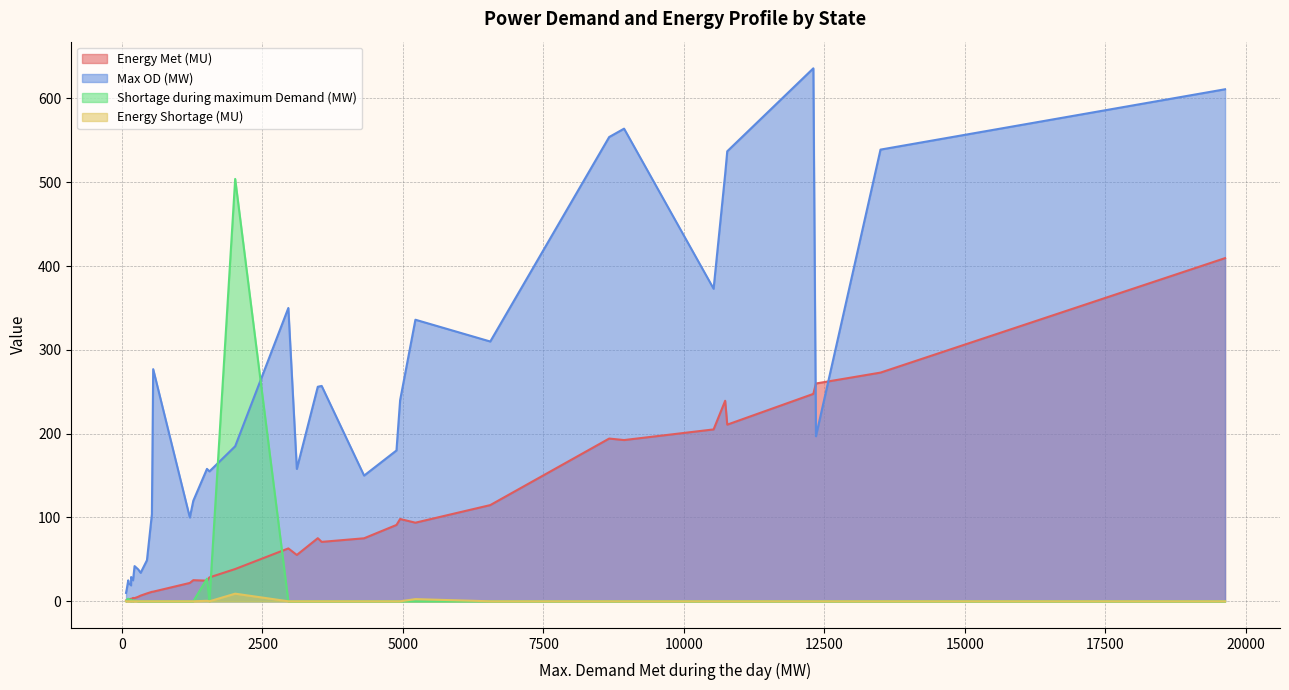

Reading left to right, transcribe all the data shown in this chart.

Energy Met (MU): Punjab=98.2	Haryana=93.8	Rajasthan=205.1	Delhi=55.3	UP=259.9	Uttarakhand=28.5	HP=21.9	J&K=38.5	Chandigarh=3.0	Chhattisgarh=75.3	Gujarat=239.3	MP=247.5	Maharashtra=409.5	Goa=9.4	DD=4.0	DNH=11.3	Essar steel=11.5	Andhra Pradesh=194.2	Telangana=192.4	Karnataka=210.8	Kerala=70.9	Tamil Nadu=272.9	Pondy=6.8	Bihar=75.2	DVC=63.1	Jharkhand=25.2	Odisha=91.1	West Bengal=114.8	Sikkim=1.0	Arunachal Pradesh=2.1	Assam=24.6	Manipur=2.5	Meghalaya=5.4	Mizoram=1.5	Nagaland=2.3	Tripura=3.8
Max OD (MW): Punjab=240.0	Haryana=336.0	Rajasthan=373.0	Delhi=158.0	UP=197.0	Uttarakhand=155.0	HP=100.0	J&K=185.0	Chandigarh=19.0	Chhattisgarh=256.0	Gujarat=510.0	MP=636.0	Maharashtra=611.0	Goa=49.0	DD=25.0	DNH=104.0	Essar steel=277.0	Andhra Pradesh=554.0	Telangana=564.0	Karnataka=537.0	Kerala=257.0	Tamil Nadu=539.0	Pondy=34.0	Bihar=150.0	DVC=350.0	Jharkhand=120.0	Odisha=180.0	West Bengal=310.0	Sikkim=10.0	Arunachal Pradesh=25.0	Assam=158.0	Manipur=29.0	Meghalaya=38.0	Mizoram=15.0	Nagaland=22.0	Tripura=42.0
Shortage during maximum Demand (MW): Punjab=0.0	Haryana=0.0	Rajasthan=0.0	Delhi=0.0	UP=0.0	Uttarakhand=0.0	HP=0.0	J&K=504.0	Chandigarh=0.0	Chhattisgarh=0.0	Gujarat=0.0	MP=0.0	Maharashtra=0.0	Goa=0.0	DD=0.0	DNH=0.0	Essar steel=0.0	Andhra Pradesh=0.0	Telangana=0.0	Karnataka=0.0	Kerala=0.0	Tamil Nadu=0.0	Pondy=0.0	Bihar=0.0	DVC=0.0	Jharkhand=0.0	Odisha=0.0	West Bengal=0.0	Sikkim=0.0	Arunachal Pradesh=3.0	Assam=27.0	Manipur=2.0	Meghalaya=0.0	Mizoram=2.0	Nagaland=3.0	Tripura=1.0
Energy Shortage (MU): Punjab=0.0	Haryana=2.6	Rajasthan=0.0	Delhi=0.0	UP=0.0	Uttarakhand=0.0	HP=0.0	J&K=9.1	Chandigarh=0.0	Chhattisgarh=0.0	Gujarat=0.0	MP=0.0	Maharashtra=0.0	Goa=0.0	DD=0.0	DNH=0.0	Essar steel=0.0	Andhra Pradesh=0.0	Telangana=0.0	Karnataka=0.0	Kerala=0.0	Tamil Nadu=0.0	Pondy=0.0	Bihar=0.0	DVC=0.0	Jharkhand=0.0	Odisha=0.0	West Bengal=0.0	Sikkim=0.0	Arunachal Pradesh=0.0	Assam=0.6	Manipur=0.0	Meghalaya=0.0	Mizoram=0.0	Nagaland=0.0	Tripura=0.0